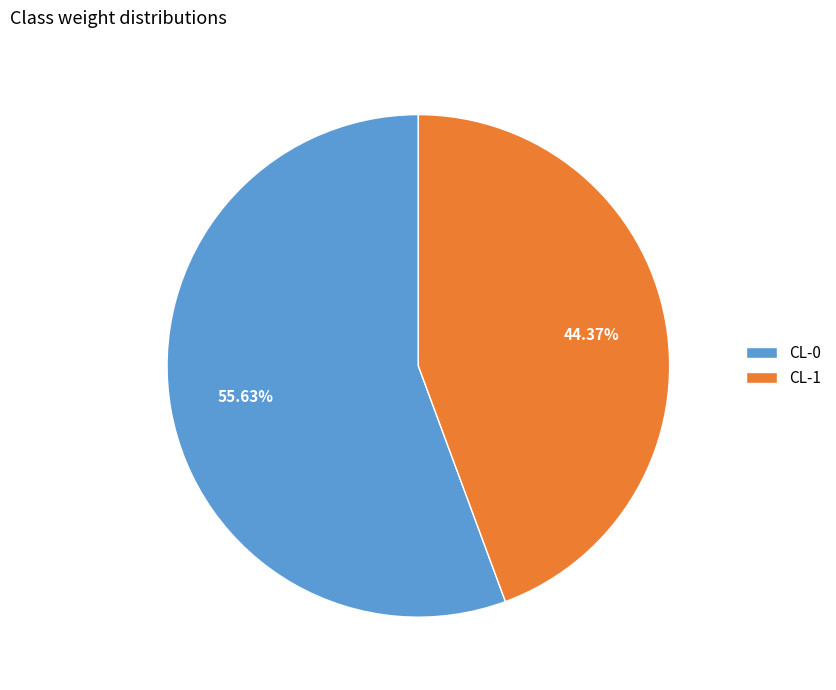

The CL-1 slice represents 44% of the pie. True or false?

True